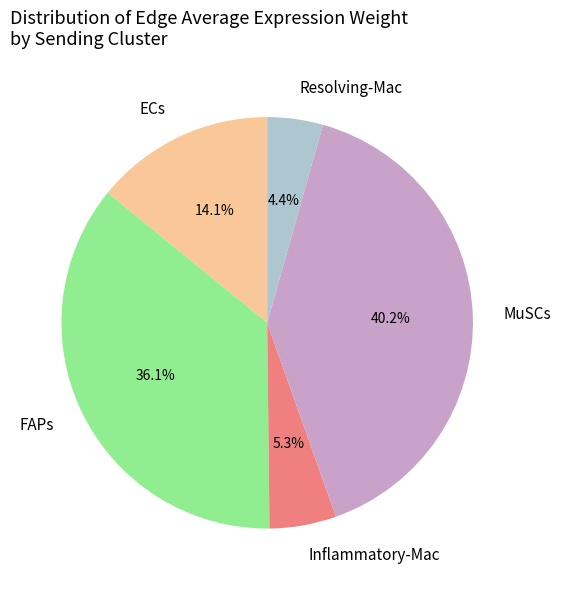

What percentage do MuSCs and Resolving-Mac together represent?

44.6%